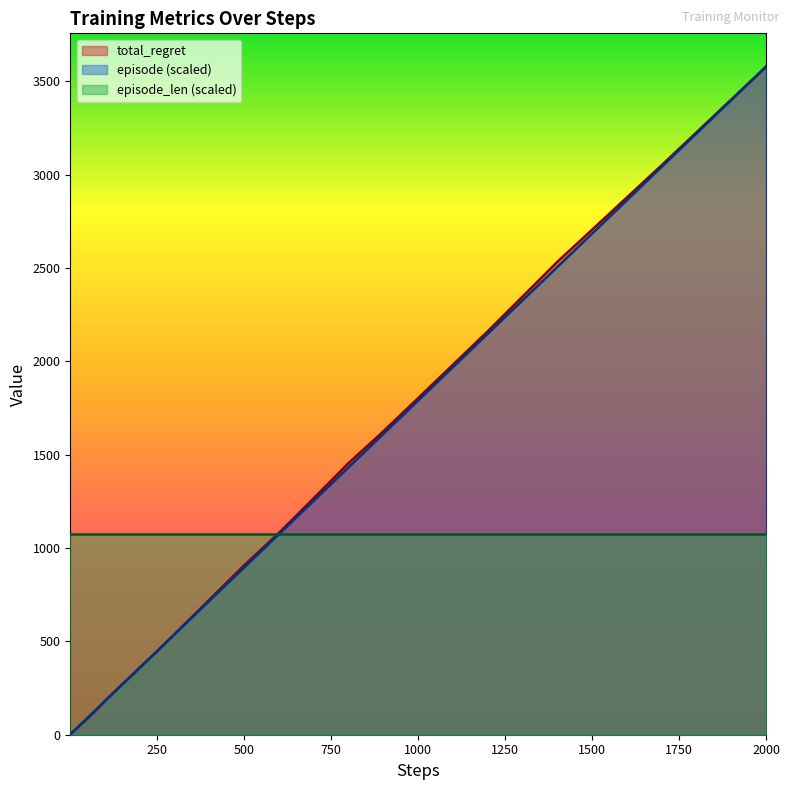

Which series has the largest total across all categories?

episode_len (scaled)